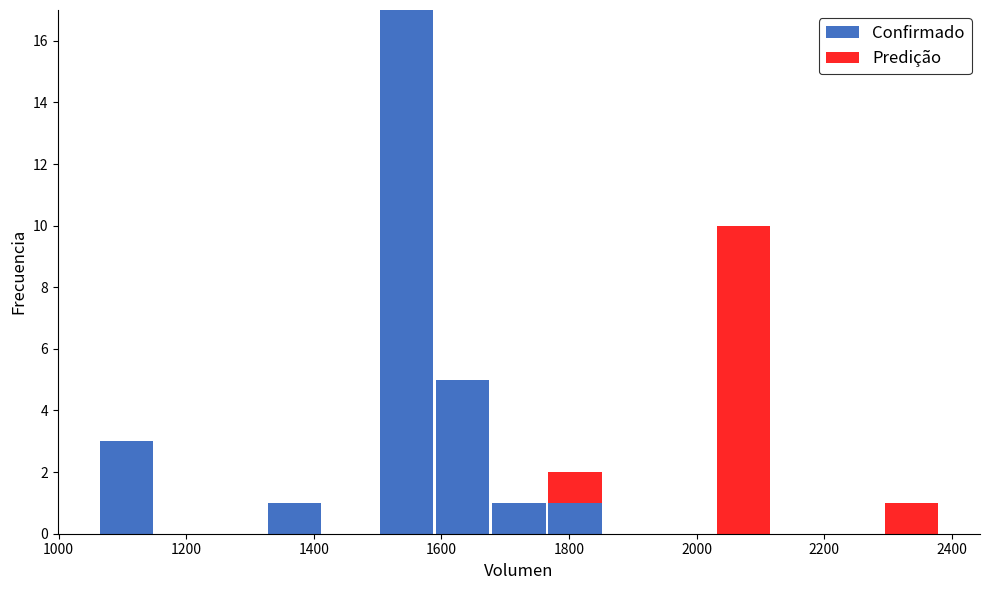

Which range on the x-axis has the tallest stacked bar (by total height)?

1500 to 1580